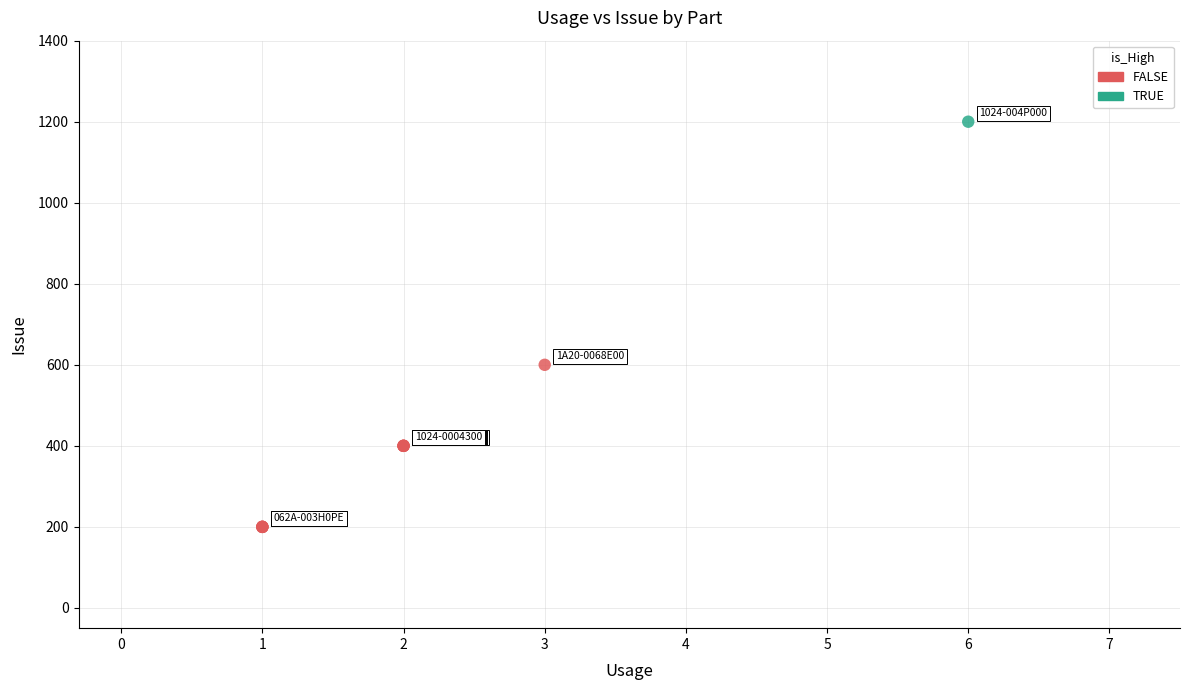

What are all the series names shown in the legend?

FALSE, TRUE